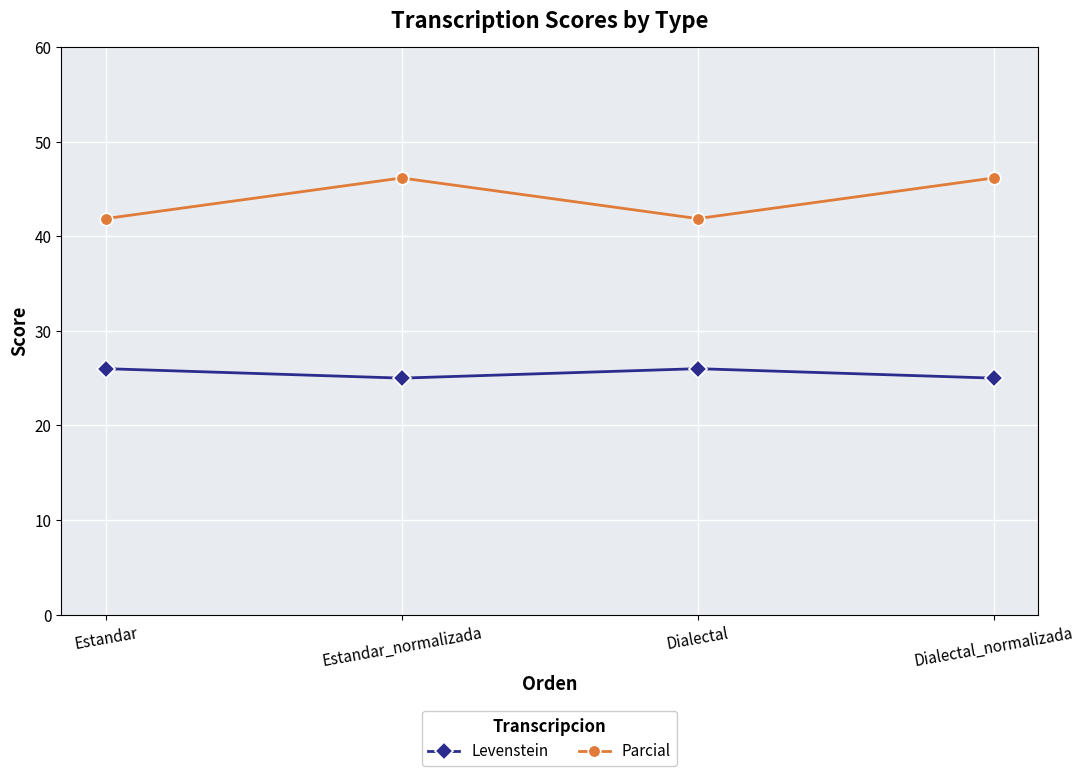

What is the label of the 2nd point from the right?

Dialectal